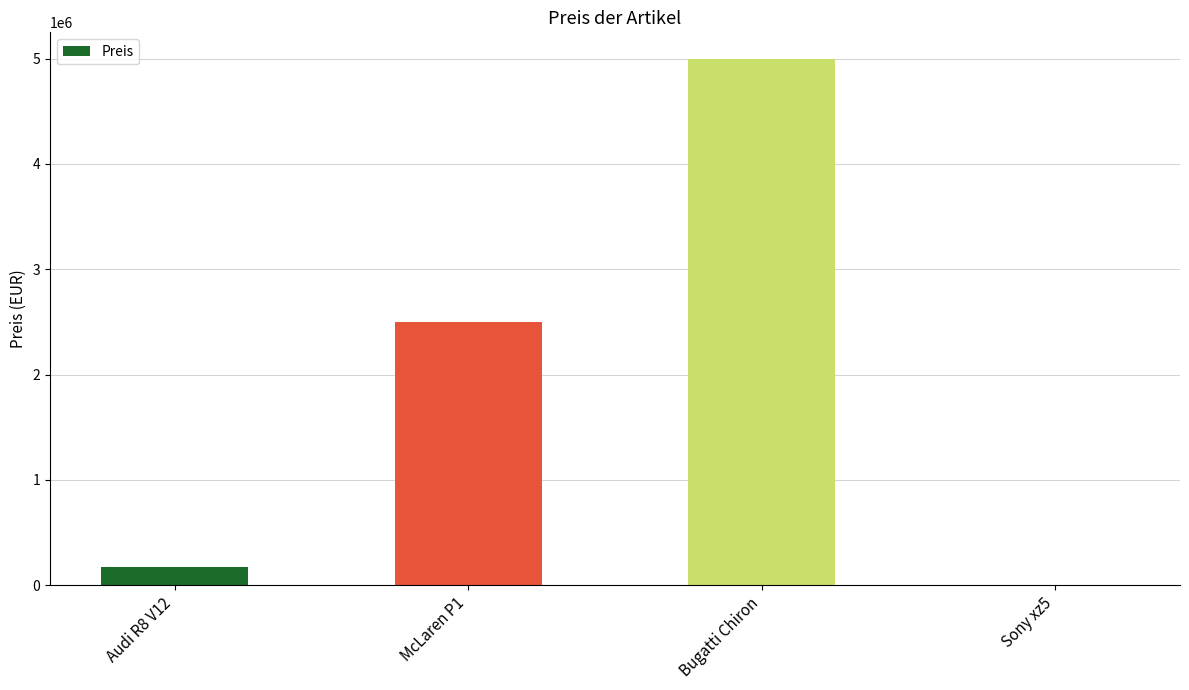

What is the change in value from Bugatti Chiron to Sony xz5?

-4999500